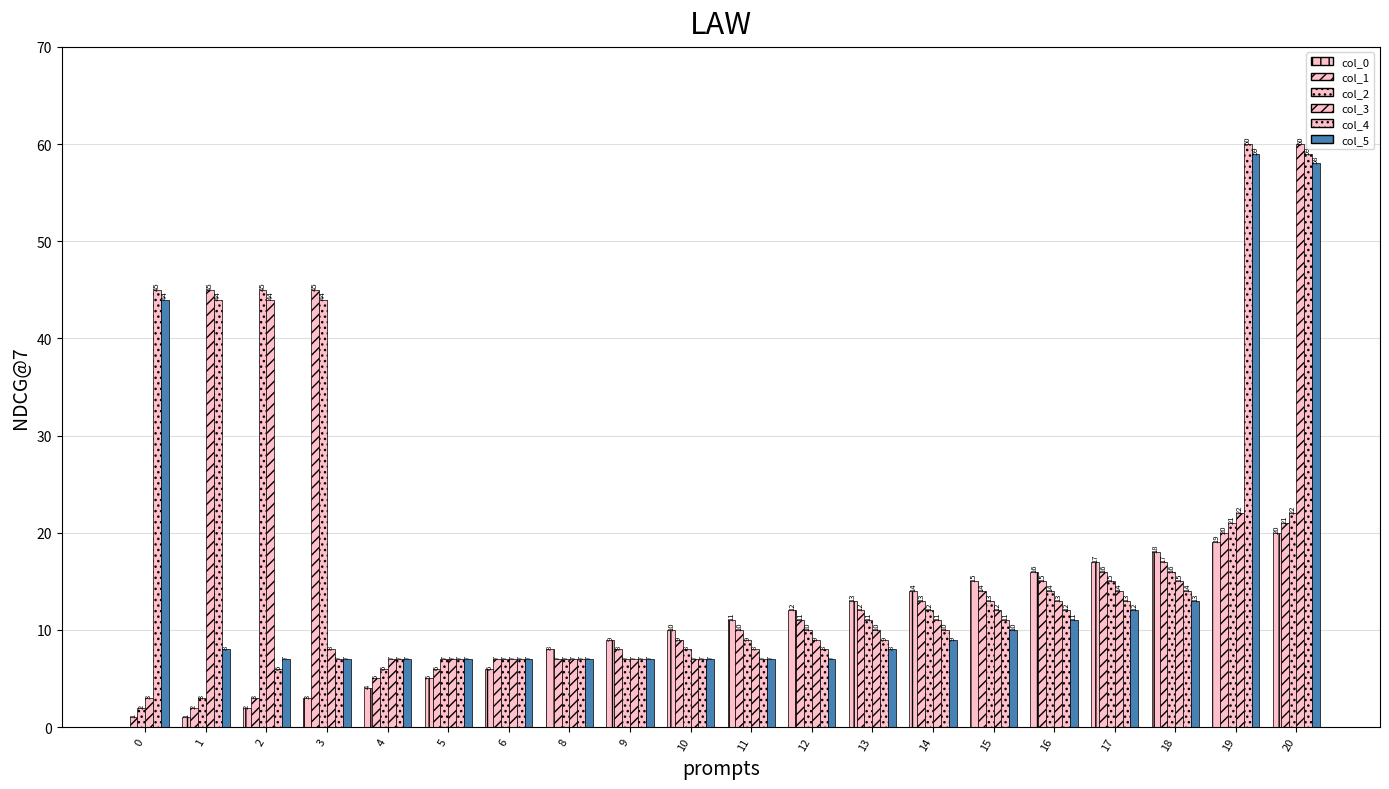

Which series has the widest spread of values?

col_3